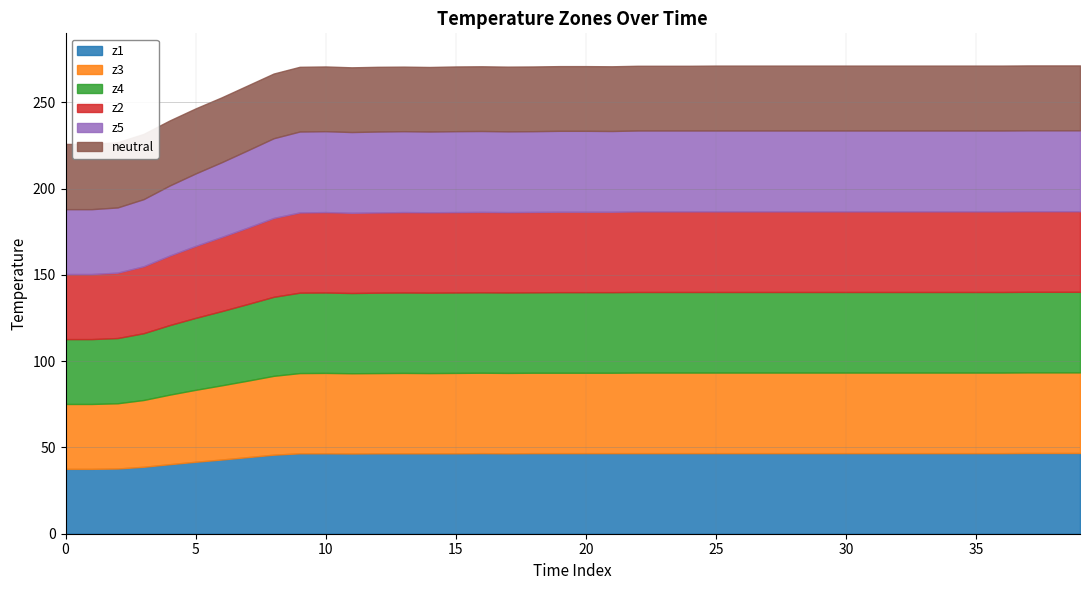

Reading left to right, transcribe all the data shown in this chart.

z1: 0=37.6	1=37.6	2=37.8	3=38.8	4=40.3	5=41.7	6=43.0	7=44.4	8=45.8	9=46.6	10=46.6	11=46.5	12=46.6	13=46.6	14=46.6	15=46.6	16=46.7	17=46.6	18=46.7	19=46.7	20=46.7	21=46.7	22=46.7	23=46.7	24=46.7	25=46.7	26=46.7	27=46.7	28=46.7	29=46.7	30=46.7	31=46.7	32=46.7	33=46.7	34=46.7	35=46.7	36=46.7	37=46.8	38=46.8	39=46.8
z3: 0=37.6	1=37.6	2=37.8	3=38.7	4=40.3	5=41.7	6=43.0	7=44.3	8=45.7	9=46.5	10=46.6	11=46.5	12=46.5	13=46.6	14=46.5	15=46.6	16=46.6	17=46.6	18=46.6	19=46.6	20=46.6	21=46.6	22=46.7	23=46.7	24=46.7	25=46.7	26=46.7	27=46.7	28=46.7	29=46.7	30=46.7	31=46.7	32=46.7	33=46.7	34=46.7	35=46.7	36=46.7	37=46.7	38=46.7	39=46.7
z4: 0=37.6	1=37.6	2=37.8	3=38.7	4=40.3	5=41.7	6=43.0	7=44.4	8=45.8	9=46.6	10=46.6	11=46.5	12=46.6	13=46.6	14=46.6	15=46.6	16=46.6	17=46.6	18=46.6	19=46.7	20=46.7	21=46.7	22=46.7	23=46.7	24=46.7	25=46.7	26=46.7	27=46.7	28=46.7	29=46.7	30=46.7	31=46.7	32=46.7	33=46.7	34=46.7	35=46.7	36=46.7	37=46.7	38=46.7	39=46.7
z2: 0=37.7	1=37.7	2=37.9	3=38.8	4=40.3	5=41.7	6=43.0	7=44.3	8=45.7	9=46.5	10=46.6	11=46.5	12=46.5	13=46.6	14=46.6	15=46.6	16=46.6	17=46.6	18=46.6	19=46.6	20=46.6	21=46.6	22=46.7	23=46.7	24=46.7	25=46.7	26=46.7	27=46.7	28=46.7	29=46.7	30=46.7	31=46.7	32=46.7	33=46.7	34=46.7	35=46.7	36=46.7	37=46.7	38=46.7	39=46.7
z5: 0=37.6	1=37.6	2=37.8	3=38.9	4=40.6	5=42.0	6=43.3	7=44.8	8=46.2	9=46.9	10=46.9	11=46.8	12=46.9	13=46.9	14=46.8	15=46.9	16=46.9	17=46.8	18=46.8	19=46.9	20=46.9	21=46.8	22=46.9	23=46.9	24=46.9	25=46.9	26=46.9	27=46.9	28=46.9	29=46.9	30=46.9	31=46.9	32=46.9	33=46.9	34=46.9	35=46.9	36=46.9	37=46.9	38=46.9	39=46.9
neutral: 0=37.8	1=37.8	2=37.8	3=37.8	4=37.7	5=37.7	6=37.6	7=37.6	8=37.5	9=37.5	10=37.5	11=37.5	12=37.5	13=37.4	14=37.4	15=37.5	16=37.5	17=37.5	18=37.5	19=37.5	20=37.5	21=37.5	22=37.5	23=37.5	24=37.5	25=37.6	26=37.6	27=37.6	28=37.6	29=37.6	30=37.6	31=37.6	32=37.6	33=37.6	34=37.6	35=37.6	36=37.6	37=37.6	38=37.6	39=37.6